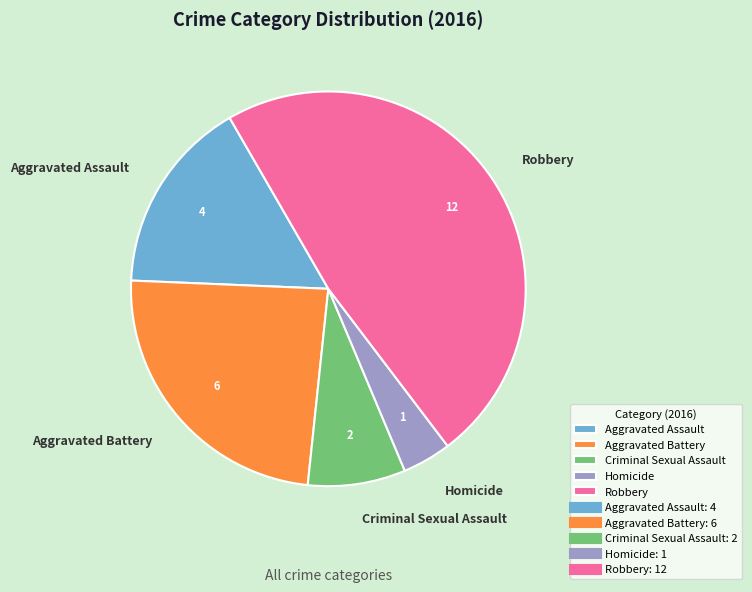

Approximately how many times larger is the value at Homicide compared to Robbery?

0.1